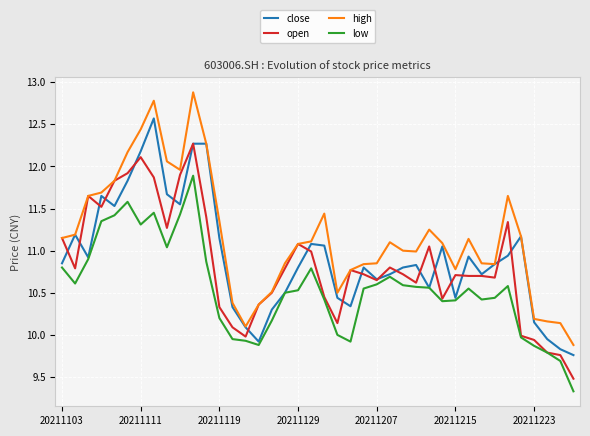

Which series has the largest range (max minus min)?

high